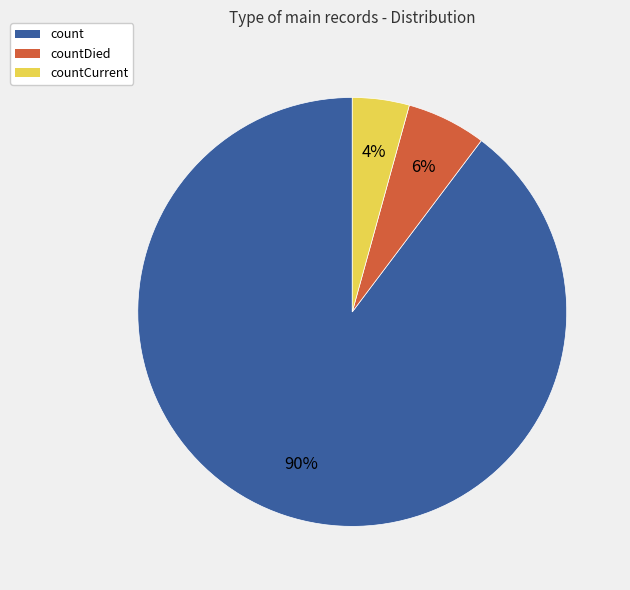

To the nearest percent, what is the average slice percentage?

33%